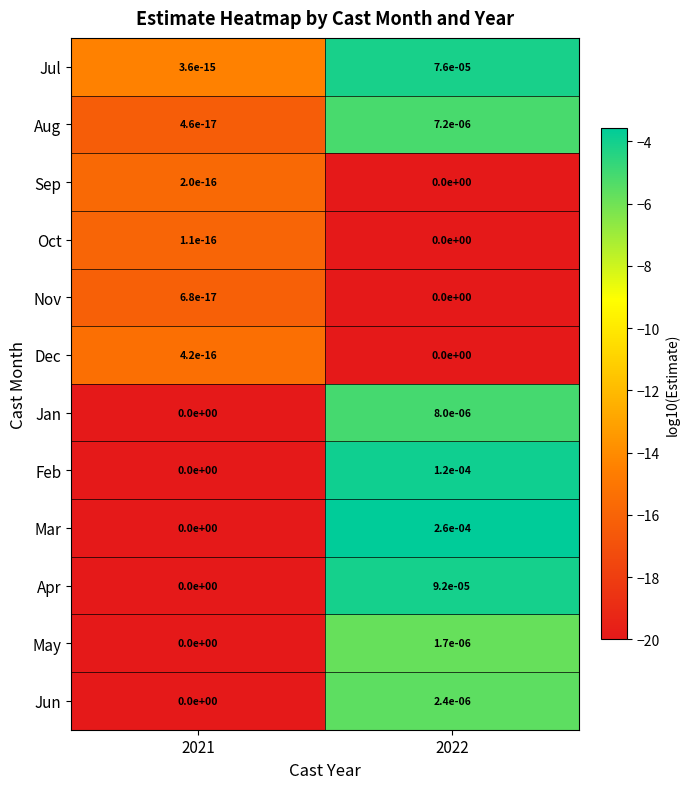

Which series changed the most between 2021 and 2022?

Mar